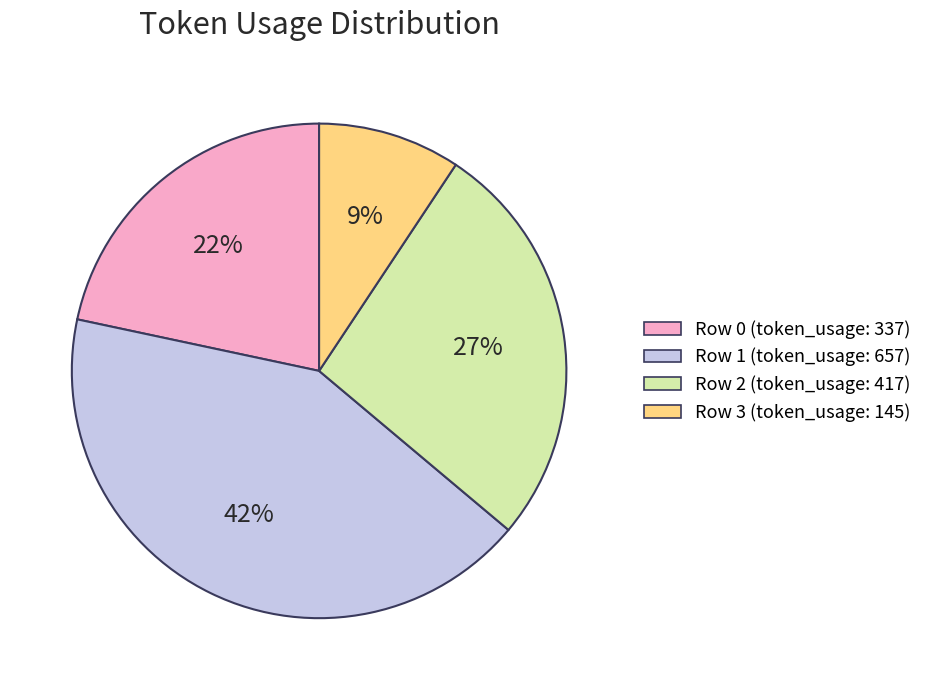

To the nearest percent, what is the difference between the largest and smallest slice percentages?

33%